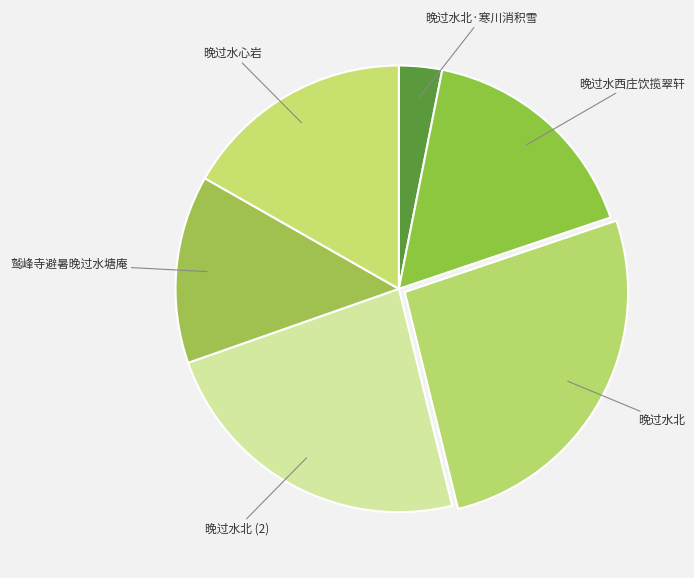

Which has a higher value, 晚过水北 or 晚过水北 (2)?

晚过水北